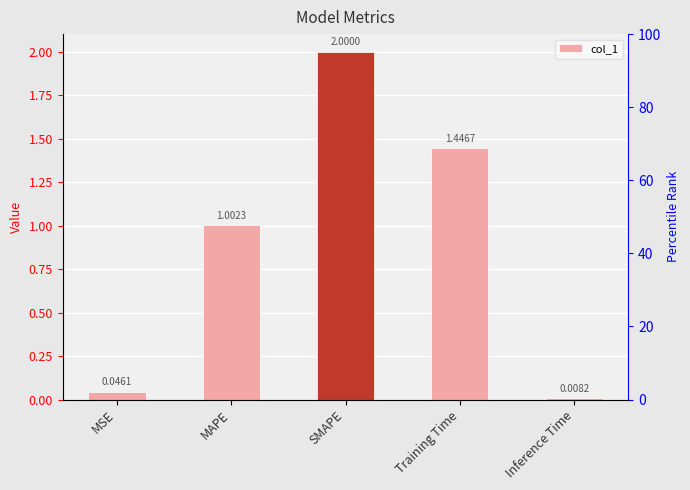

List the labels in order of value, smallest first.

Inference Time, MSE, MAPE, Training Time, SMAPE